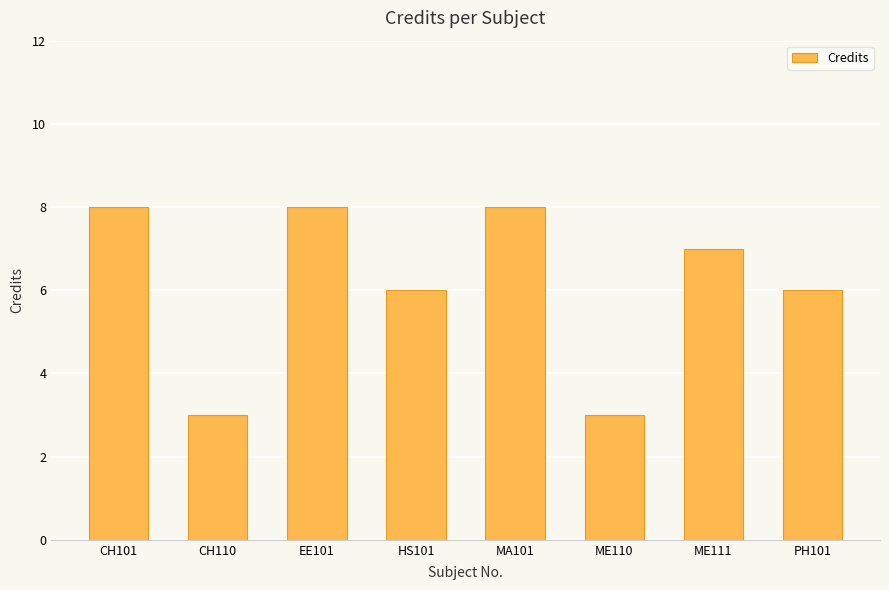

Reading left to right, extract all data points from this chart.

CH101=8	CH110=3	EE101=8	HS101=6	MA101=8	ME110=3	ME111=7	PH101=6